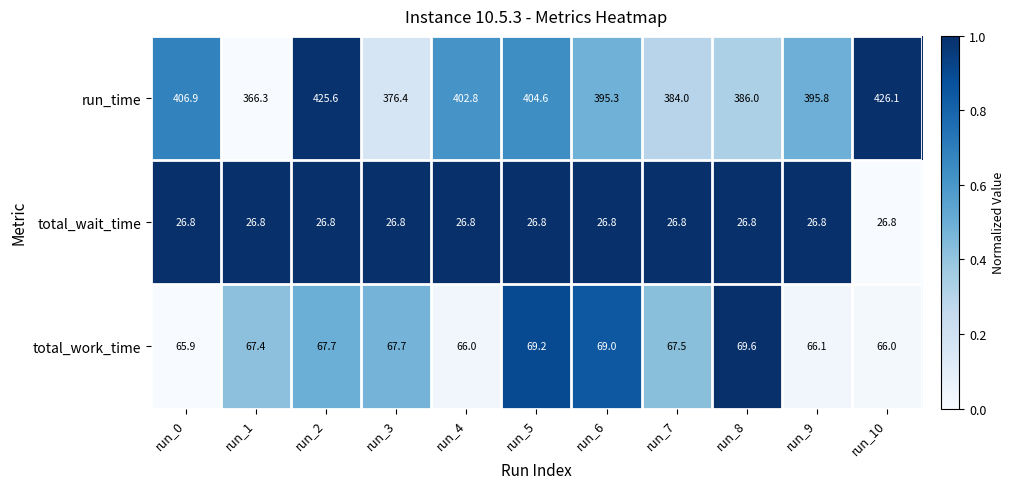

The run_time series shows 366.3 at run_1. True or false?

True